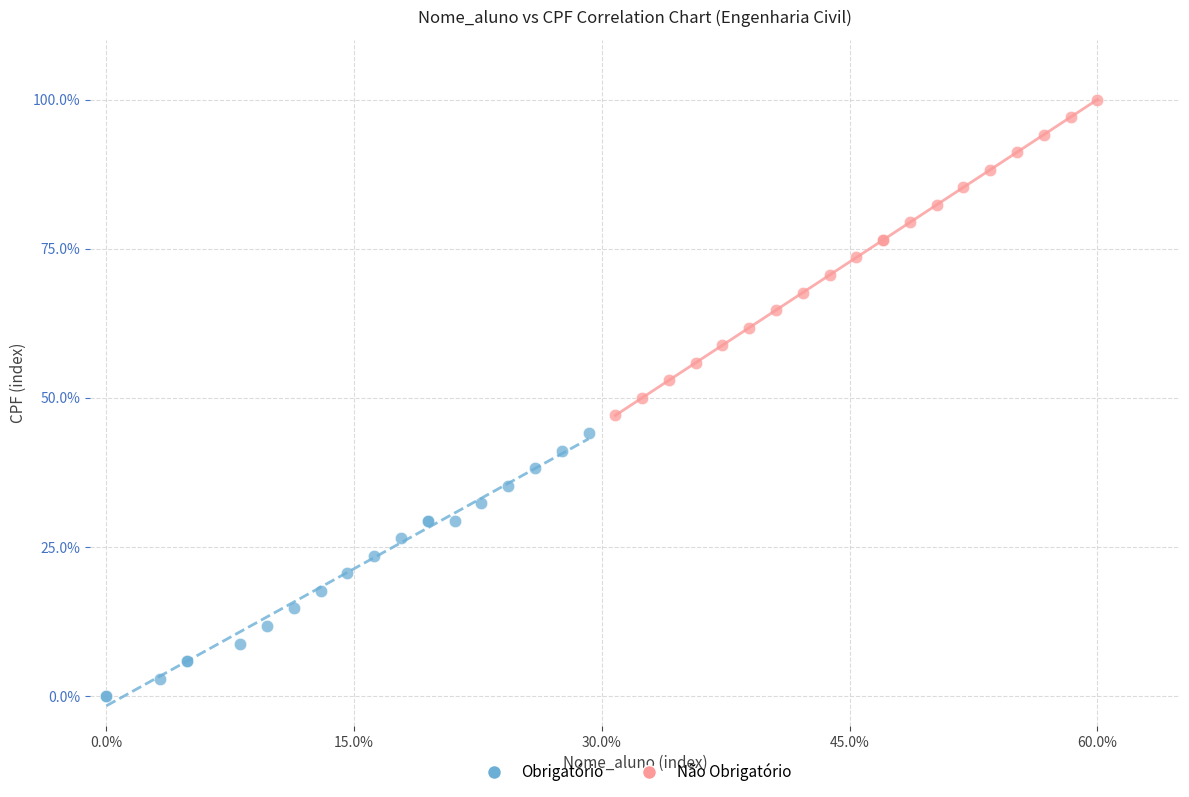

Which series contains the lowest Y value?

Obrigatório